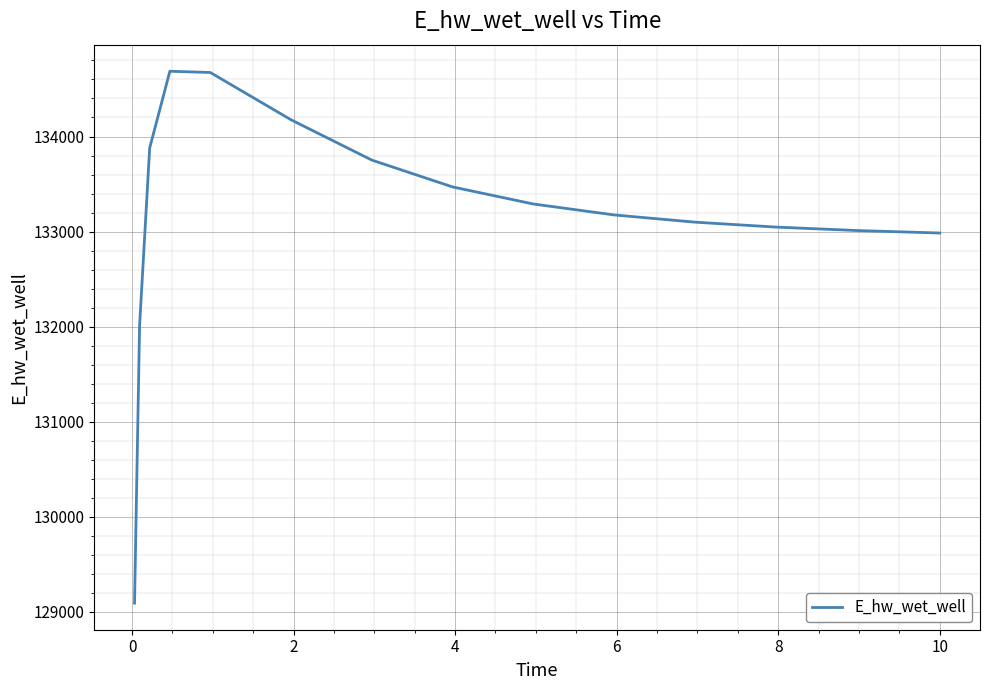

What is the difference between the maximum and minimum values?

5594.3